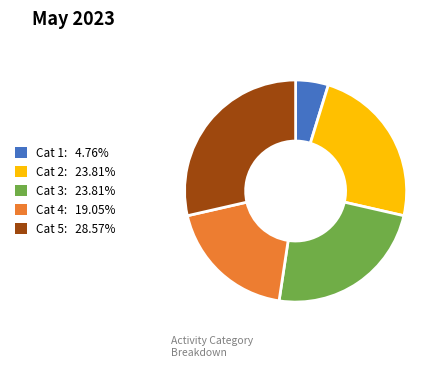

Is there any slice that represents more than half of the pie?

No